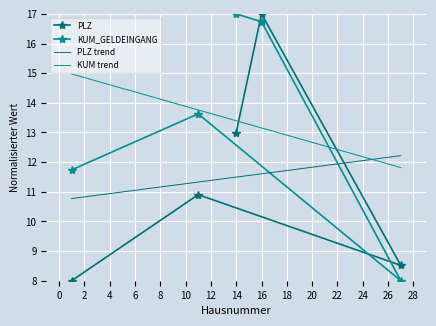

Which series has the widest spread of values?

PLZ